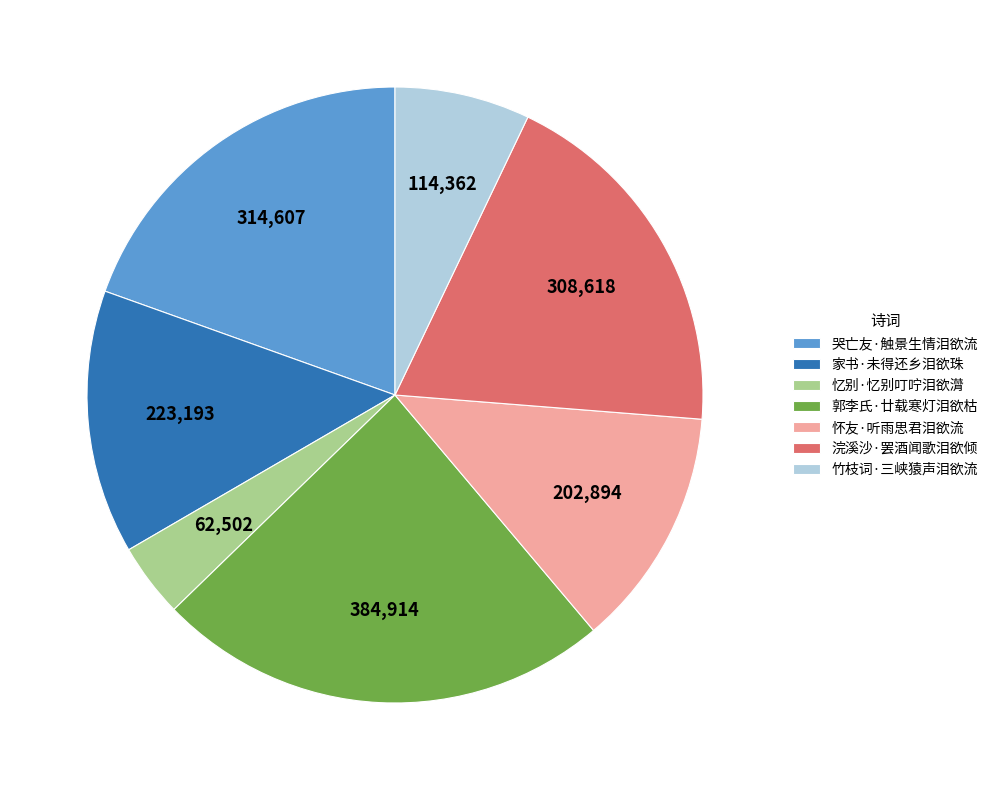

Is 怀友·听雨思君泪欲流 the majority of the pie?

No